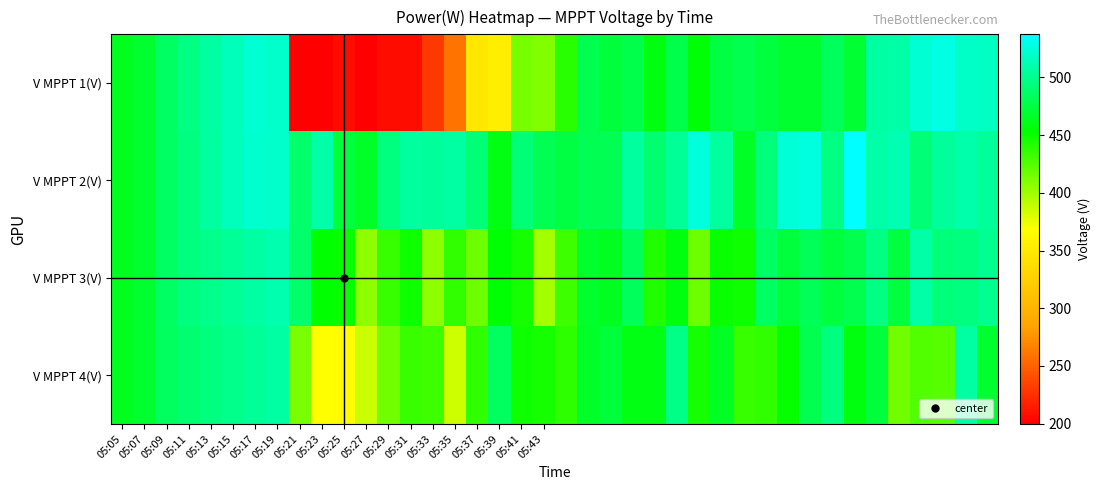

Reading left to right, list all the values displayed in this chart.

V MPPT 1(V): 463.5	467.8	485.9	495.2	505.8	514.2	521.7	520.1	199.8	199.7	206.5	200.5	206.7	207.0	230.0	259.9	346.6	353.8	414.6	410.0	439.7	478.7	471.7	477.6	457.9	477.5	454.8	474.6	478.7	473.9	468.5	467.8	482.8	469.9	506.2	508.0	521.6	527.2	517.7	516.6
V MPPT 2(V): 463.4	467.7	485.8	495.0	505.7	514.0	521.5	519.9	488.4	507.5	472.4	465.4	494.4	504.5	503.7	506.4	491.5	458.5	491.5	479.6	475.4	479.4	480.4	505.4	489.4	502.4	524.7	505.5	465.3	493.4	523.4	526.4	495.3	537.4	508.2	511.5	491.5	504.1	508.5	504.4
V MPPT 3(V): 463.5	467.9	485.9	493.9	498.2	502.2	506.0	510.1	488.3	452.4	451.4	406.7	433.8	448.3	405.5	436.9	416.1	454.0	446.0	397.8	433.0	467.0	463.2	483.0	442.3	457.4	416.7	449.2	448.1	485.9	472.0	481.1	473.2	478.2	495.4	473.2	507.7	493.2	494.5	500.4
V MPPT 4(V): 463.5	467.8	483.9	489.3	493.9	498.3	502.4	506.7	413.0	367.5	365.3	386.5	416.0	434.1	432.2	385.3	436.3	483.7	448.6	445.7	437.6	465.5	471.6	459.3	459.3	497.6	445.1	464.7	433.5	436.2	451.6	479.0	494.6	457.7	471.5	414.8	425.7	424.3	506.0	467.5